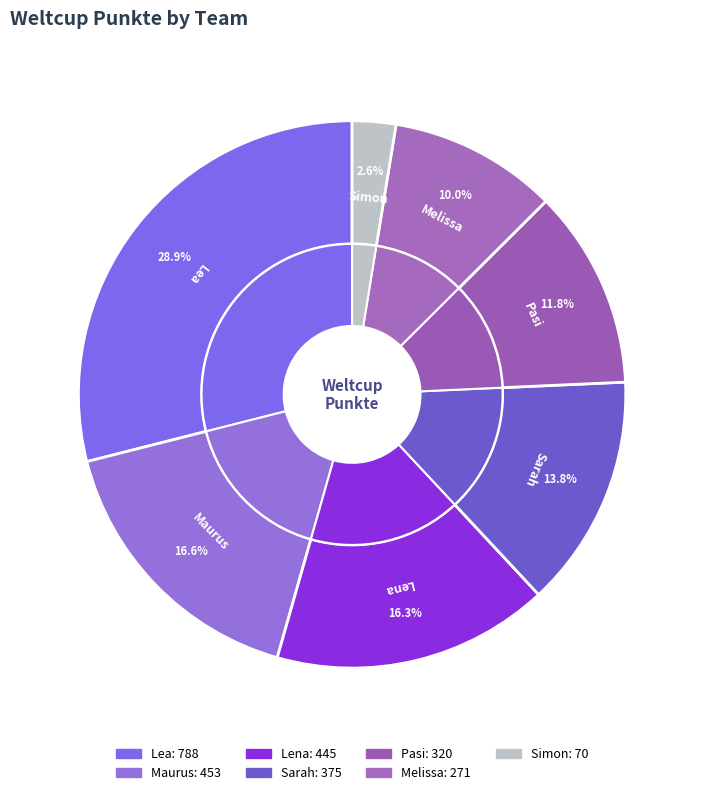

Which has a higher value, Lea or Maurus?

Lea